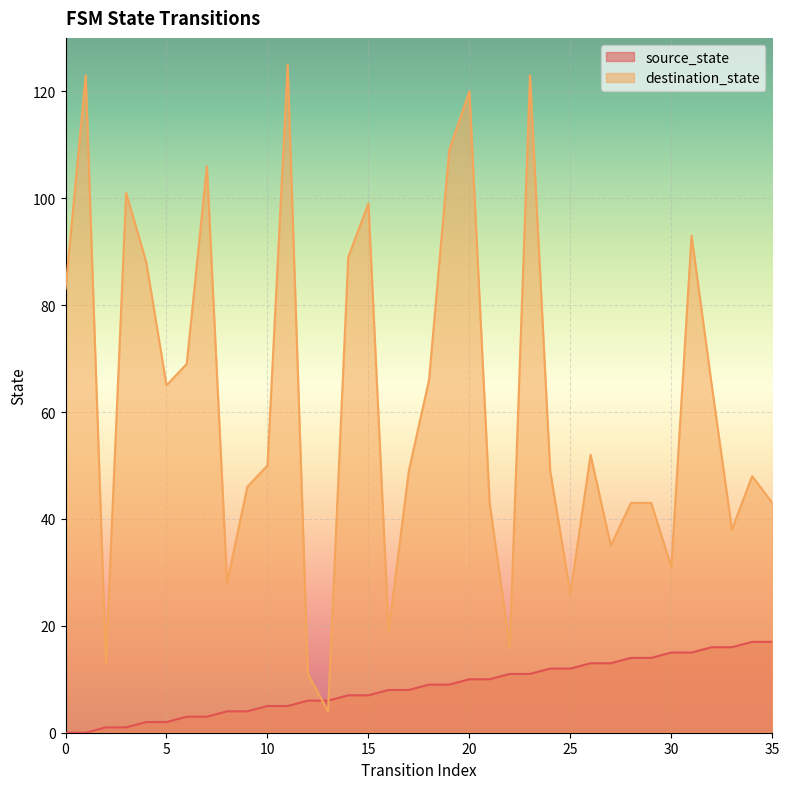

What is the value of the destination_state point at the 16th from the left?

99